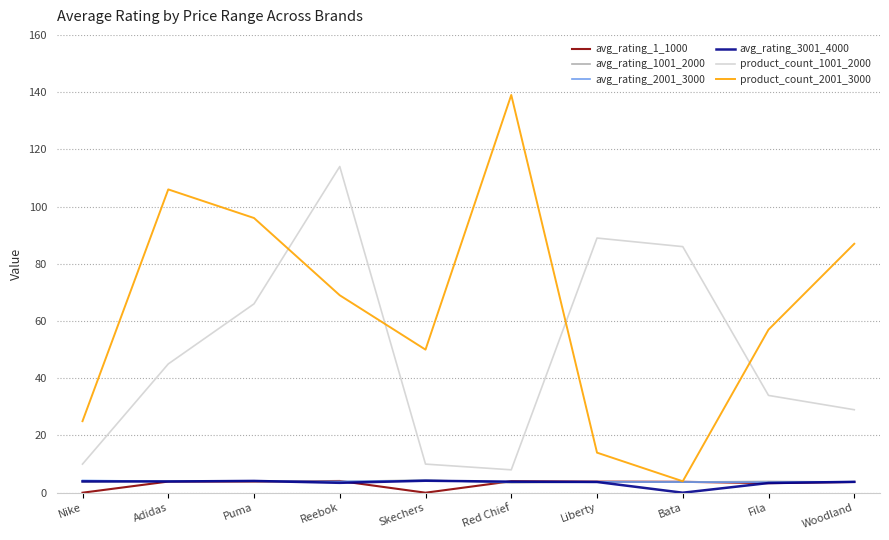

At which category does product_count_1001_2000 reach its first local peak?

Reebok